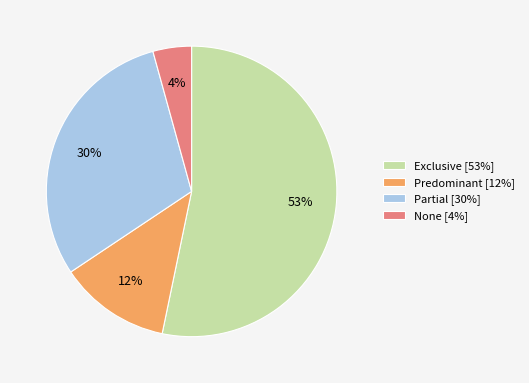

Do Exclusive [53%] and Predominant [12%] together represent more than half of the pie?

Yes